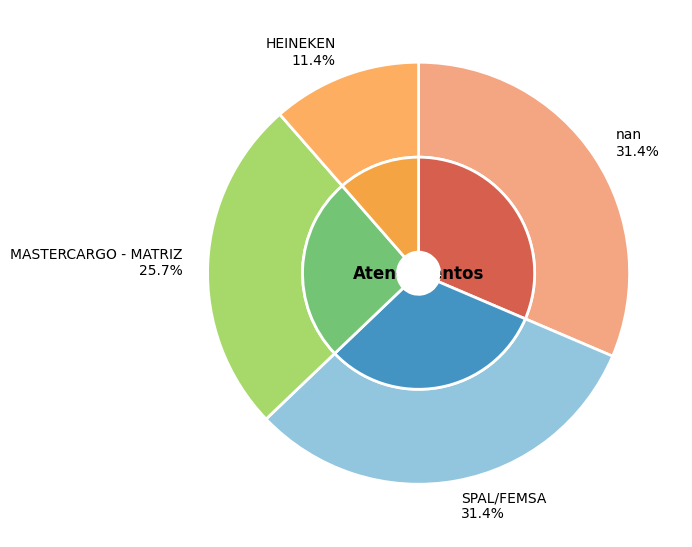

Is it true that SPAL/FEMSA is 31% of the pie?

True